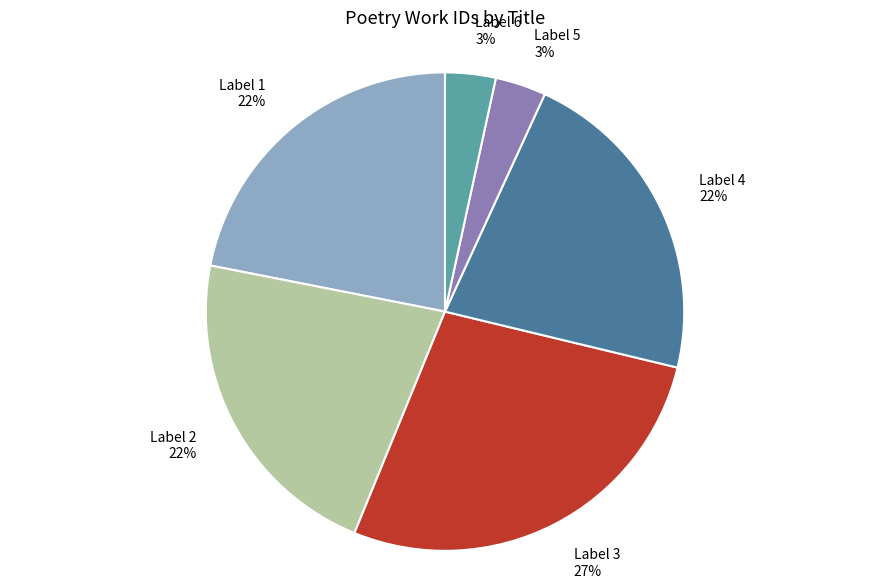

What is the largest slice in the pie chart?

Label 3 27%